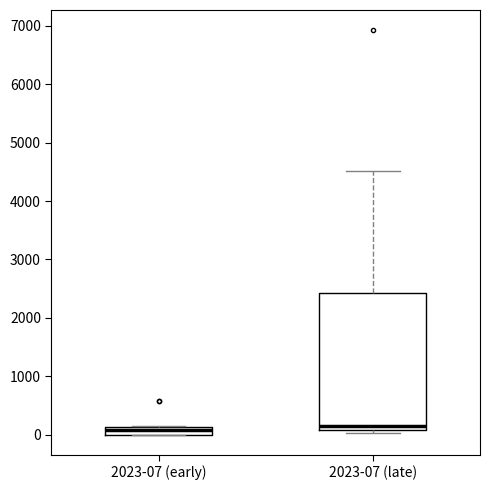

Comparing the boxes themselves (not the whiskers), which one is the tallest?

2023-07 (late)